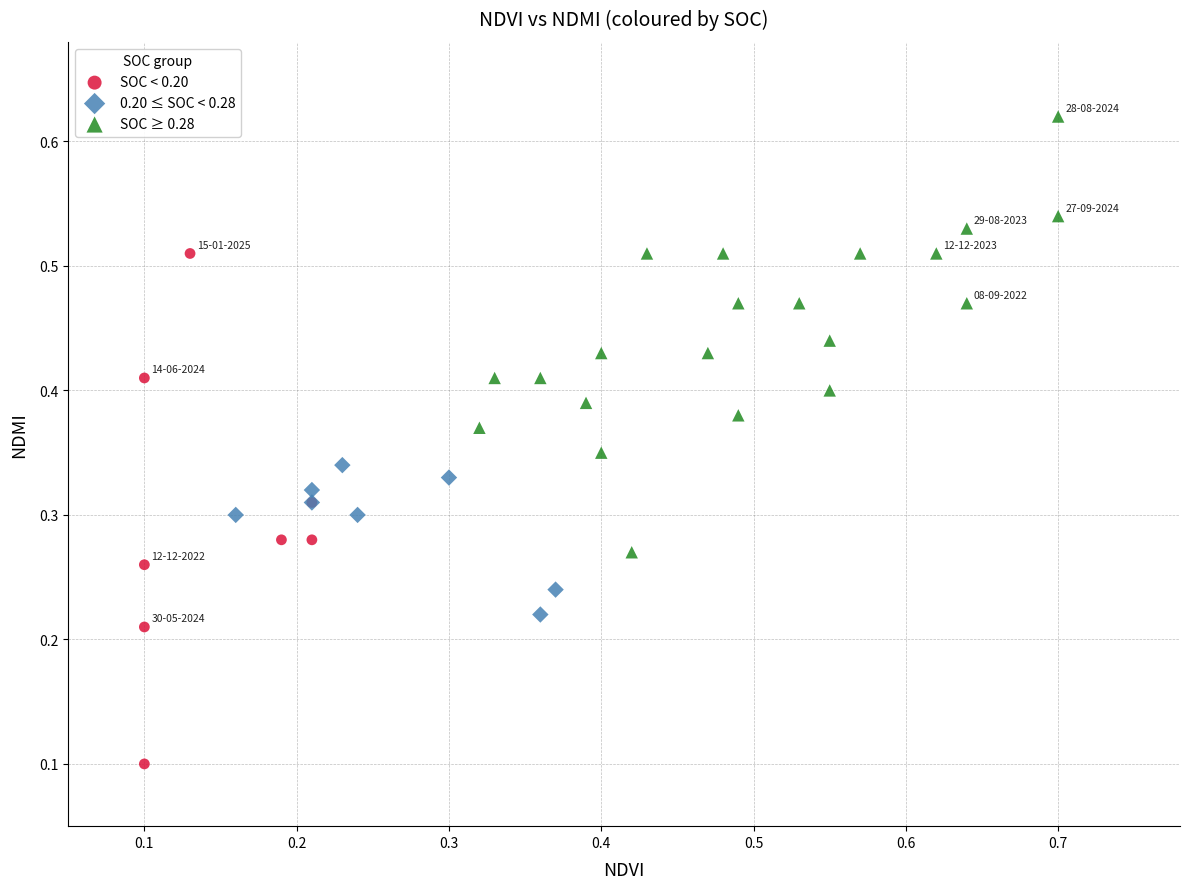

Which series contains the lowest Y value?

SOC < 0.20